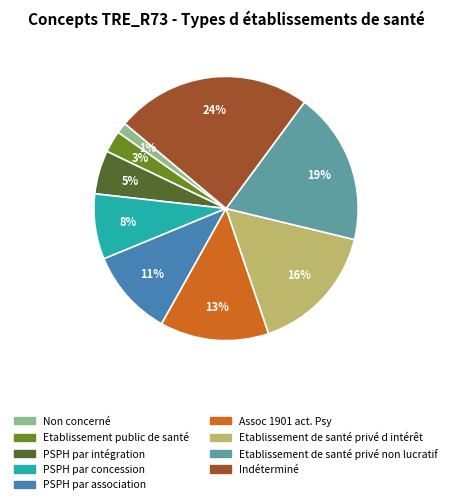

Do Etablissement de santé privé d intérêt and PSPH par concession together represent more than half of the pie?

No